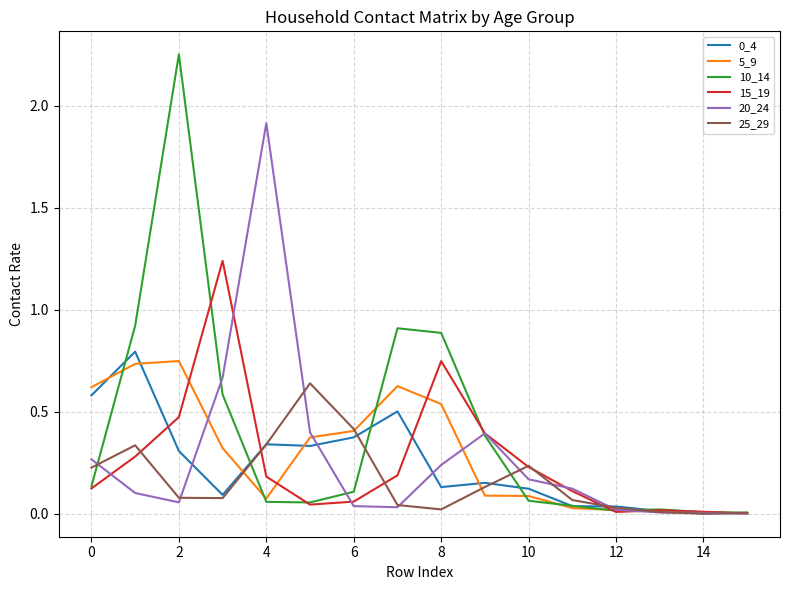

In 0_4, how many points are lower than both neighbors (excluding endpoints)?

4